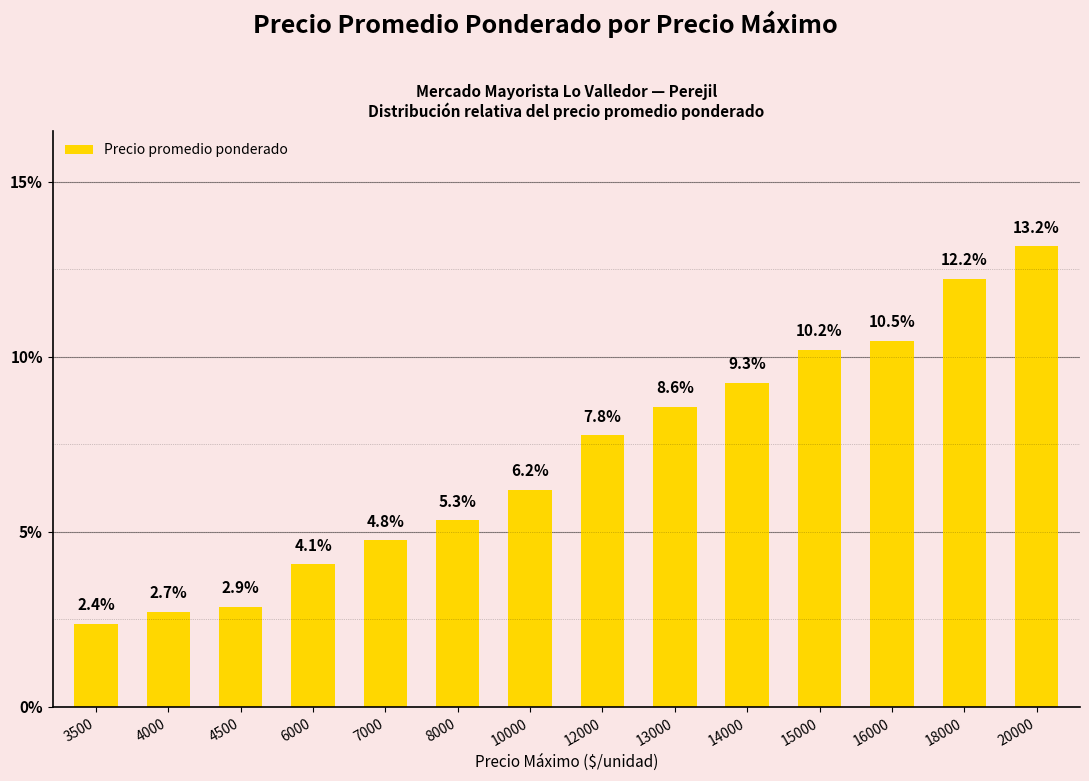

Reading left to right, what are all the values shown in this chart?

3500=2.4	4000=2.7	4500=2.9	6000=4.1	7000=4.8	8000=5.3	10000=6.2	12000=7.8	13000=8.6	14000=9.3	15000=10.2	16000=10.5	18000=12.2	20000=13.2